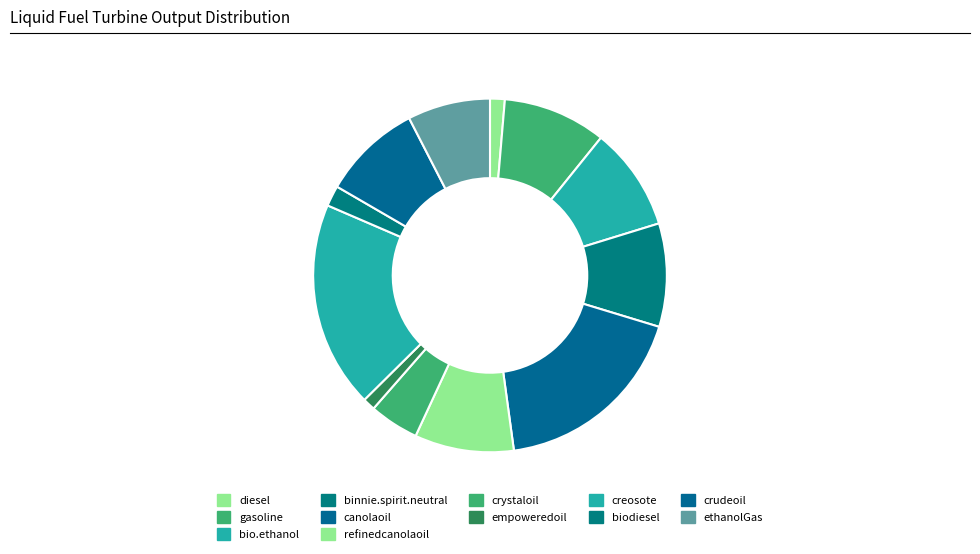

How many slices are in this pie chart?

12